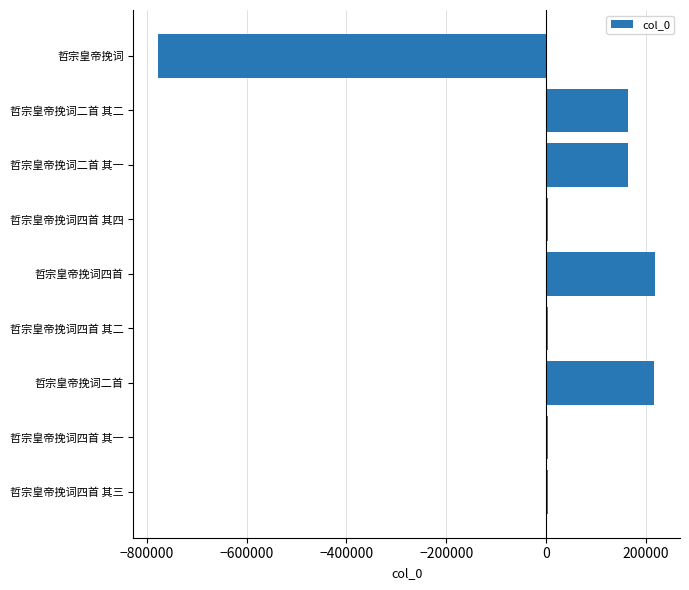

What value does the data have at 哲宗皇帝挽词二首 其二?

164129.4